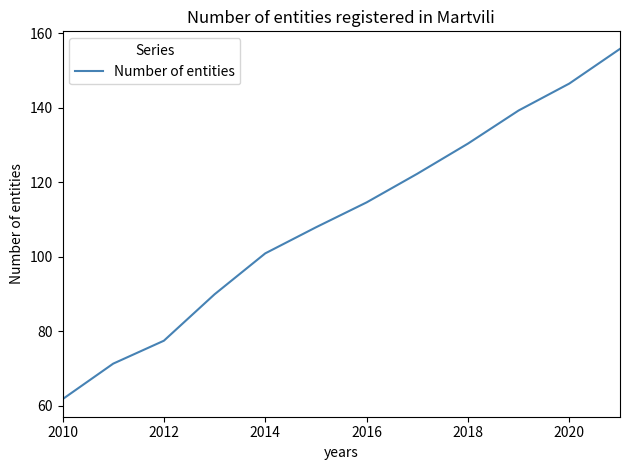

Reading left to right, list all the values displayed in this chart.

61.8	71.3	77.5	89.9	100.9	107.9	114.6	122.3	130.4	139.3	146.5	155.8